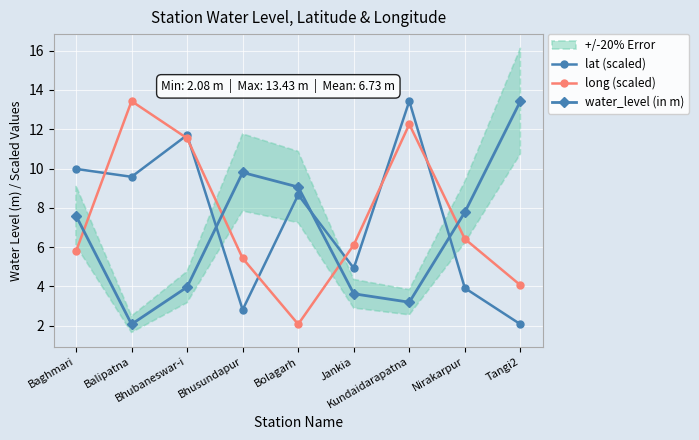

Which category has the highest value across all series?

Kundaidarapatna